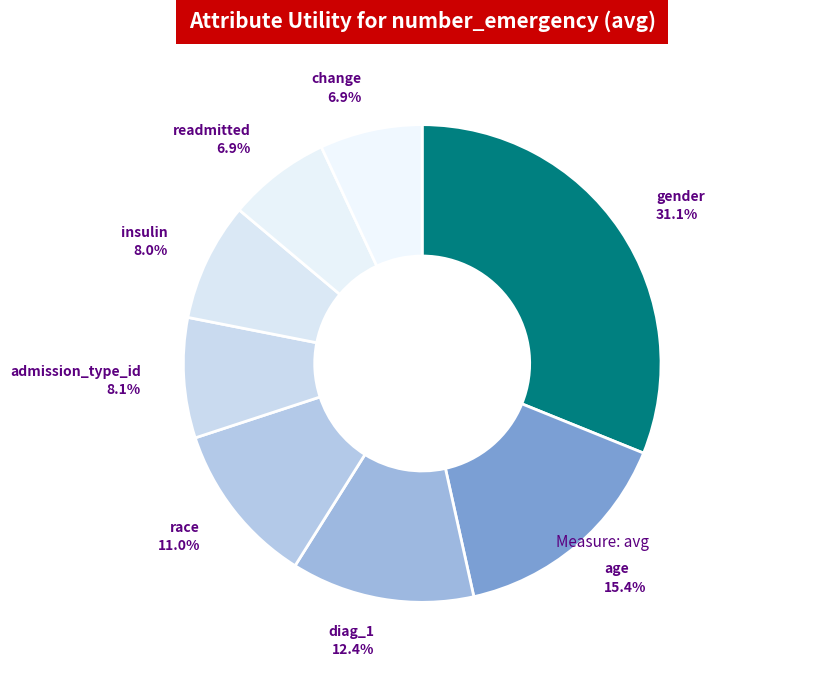

True or false: admission_type_id accounts for 20% of the total.

False